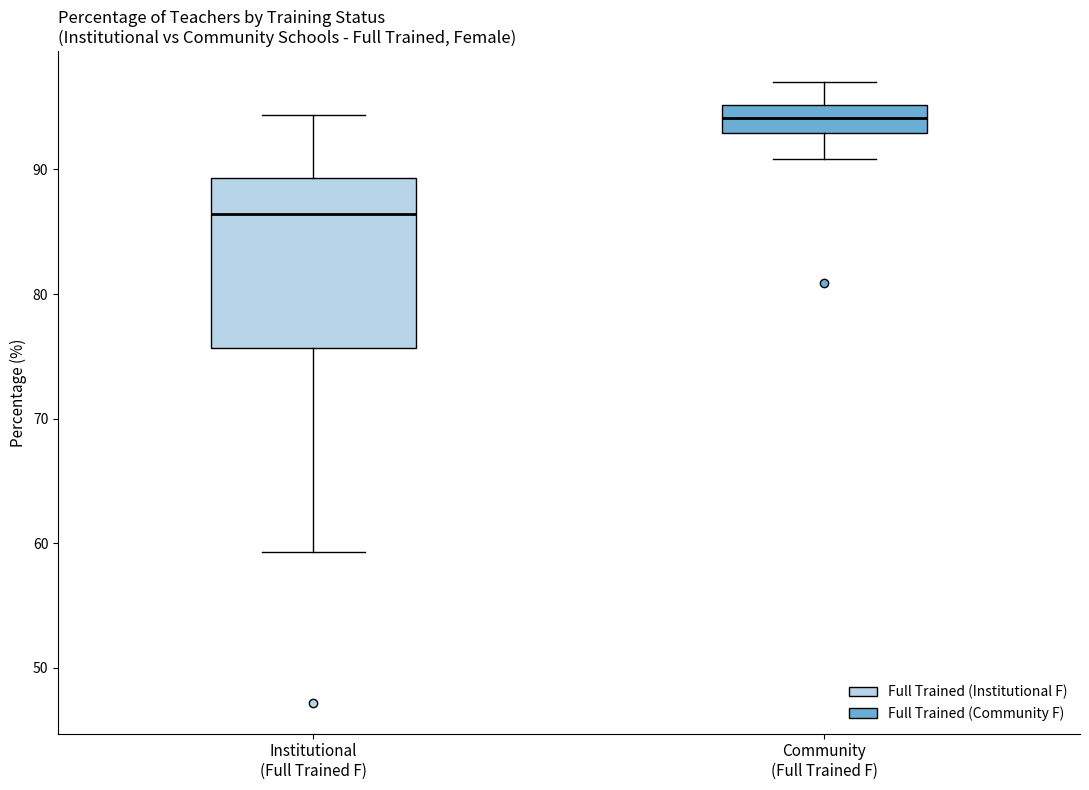

Where does the median line of the box for Institutional (Full Trained F) sit on the y-axis? The values are not printed on the chart, so give them approximately, as read against the axis.

86